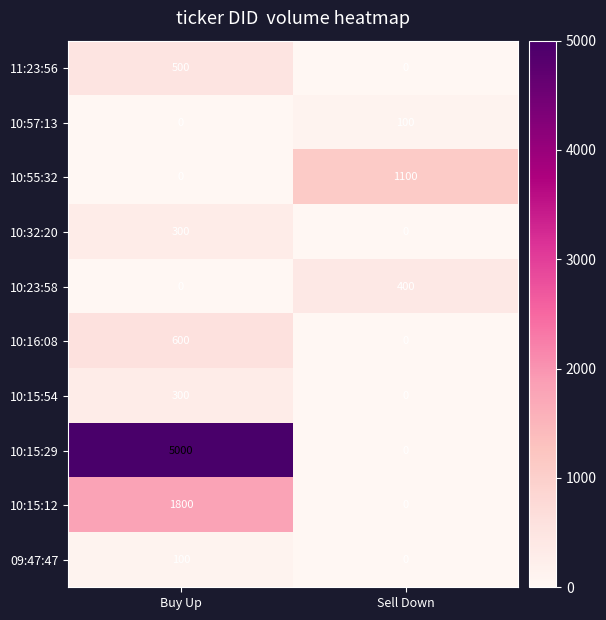

What is the difference between the highest and lowest values at Buy Up?

5000